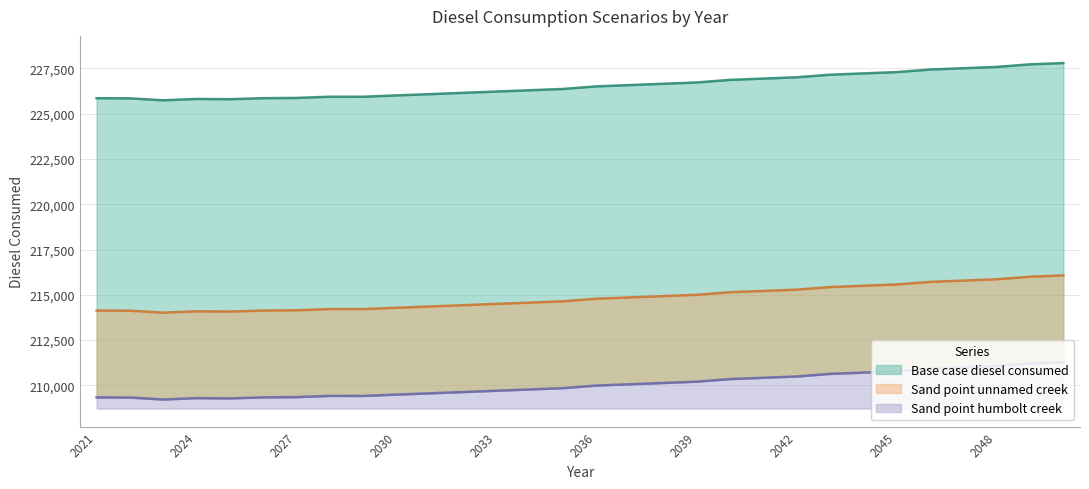

What is the sum of all Base case diesel consumed values?

6796751.8